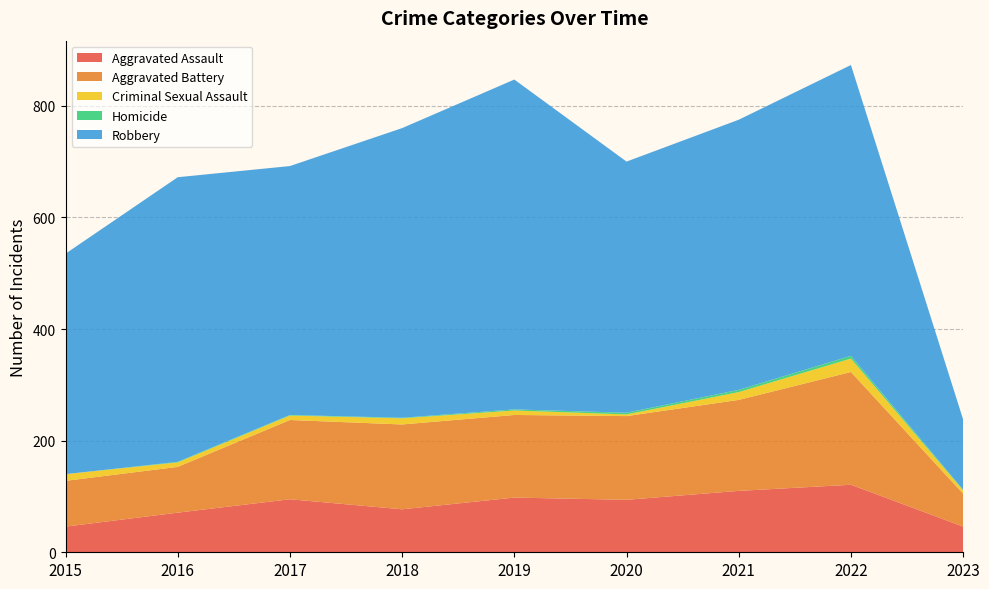

Reading left to right, extract all data points from this chart.

Aggravated Assault: 46	71	95	77	98	94	110	121	46
Aggravated Battery: 82	82	142	152	148	150	163	202	59
Criminal Sexual Assault: 12	8	8	11	8	3	14	24	6
Homicide: 0	1	1	1	2	3	4	5	1
Robbery: 395	510	446	519	591	450	484	521	126